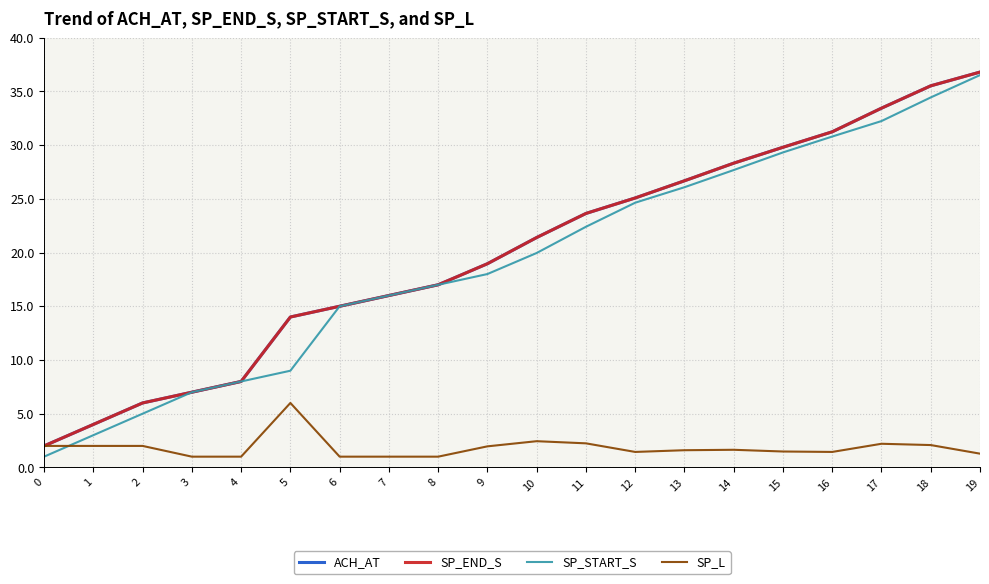

Which series has the widest spread of values?

SP_START_S